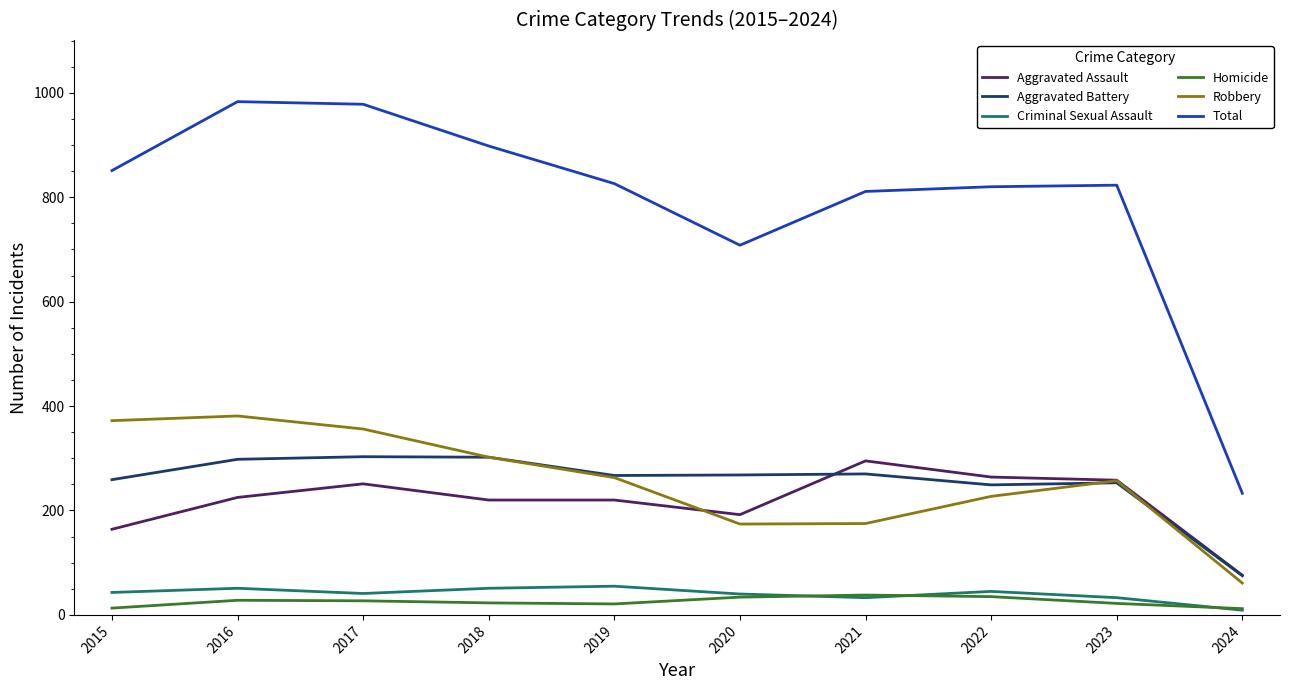

True or false: Total and Aggravated Assault cross at least once.

False